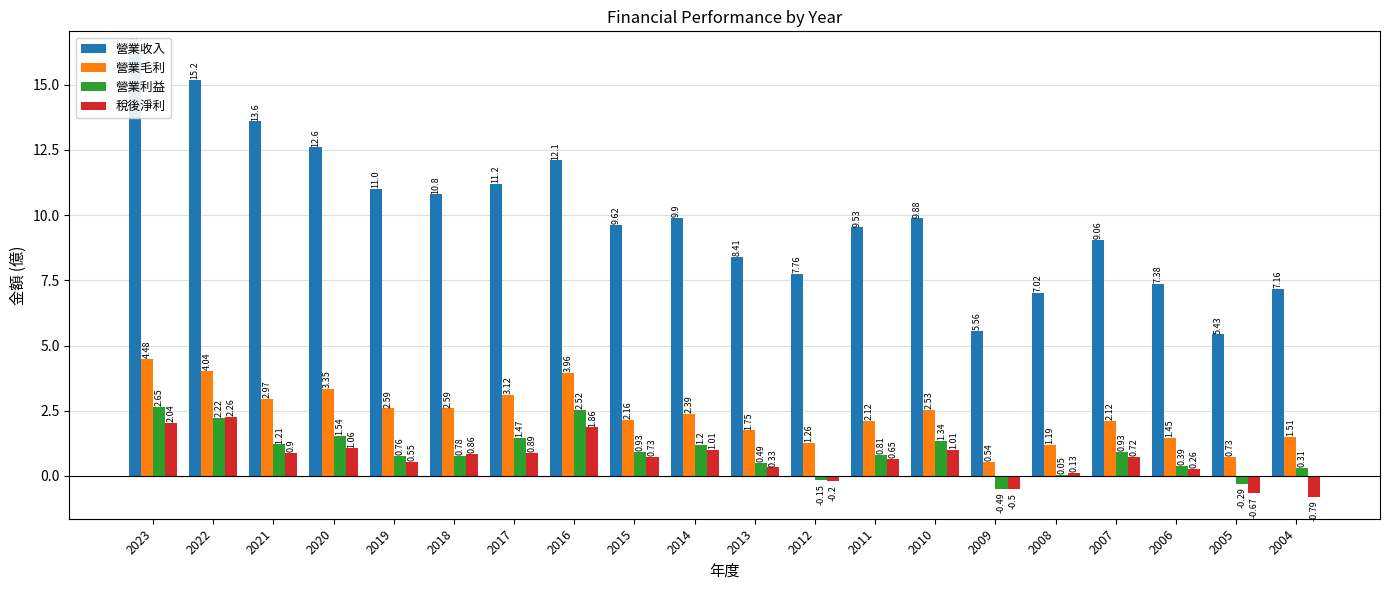

Which series has the largest total across all categories?

營業收入